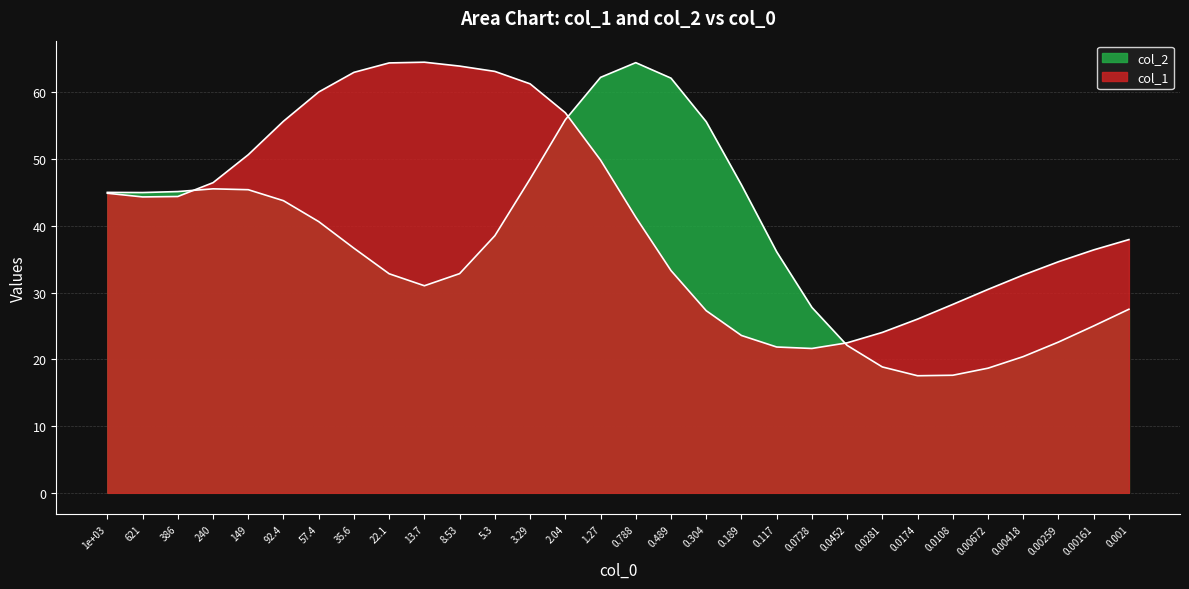

How many interior local peaks does the col_2 series have?

2